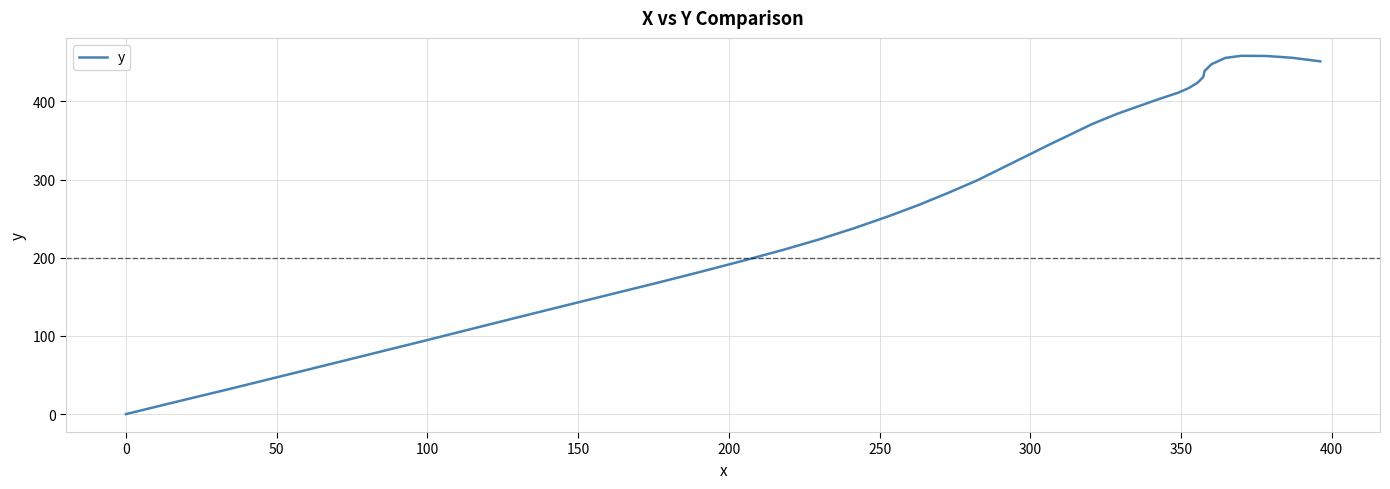

How many lines are shown in the chart?

1